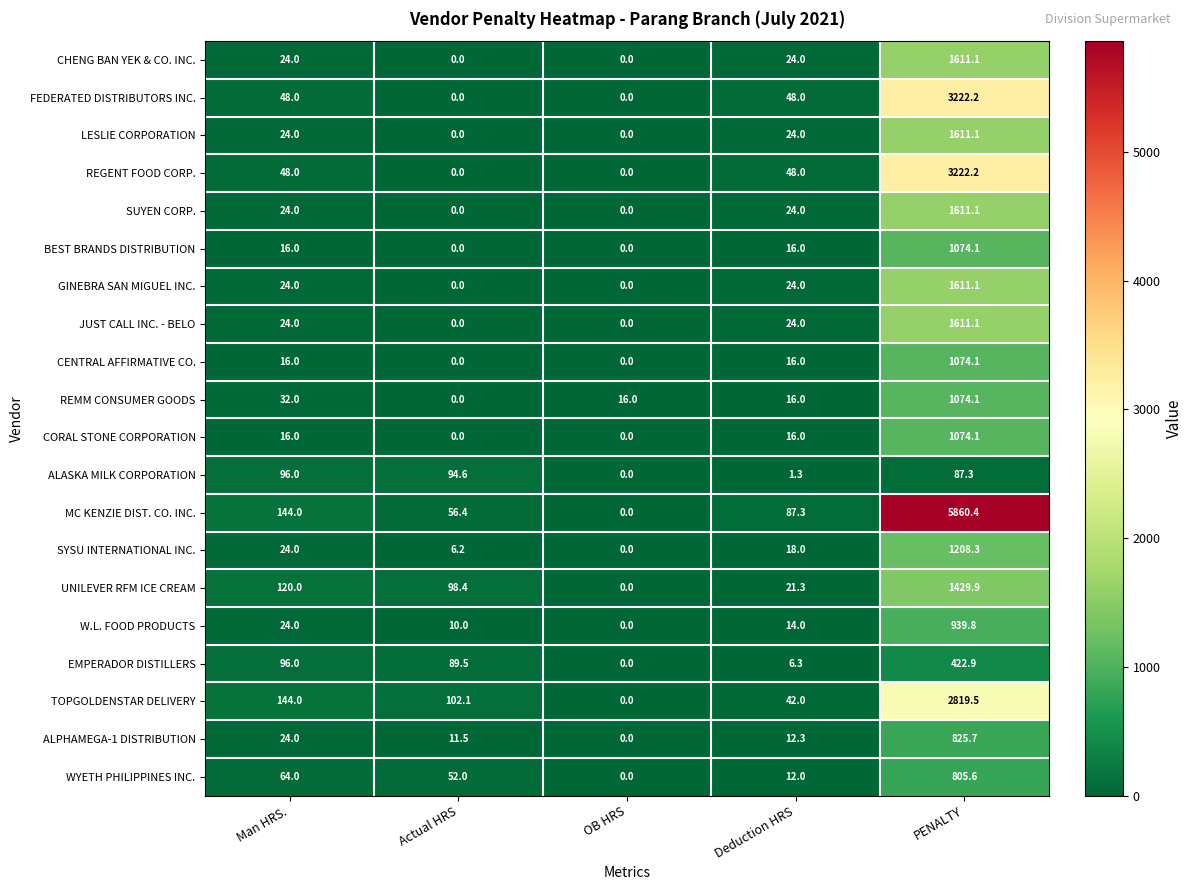

Which category has the highest value in the UNILEVER RFM ICE CREAM series?

PENALTY